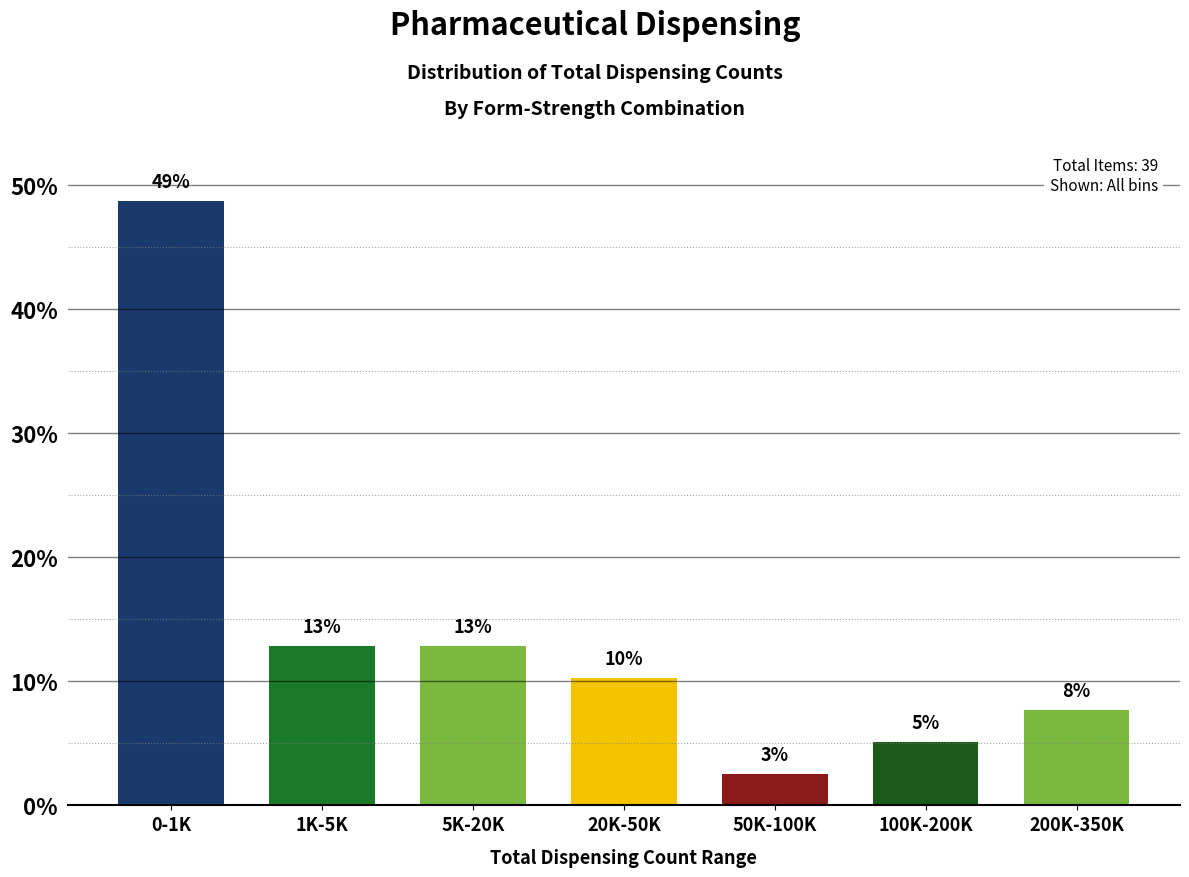

Are the bars horizontal?

No